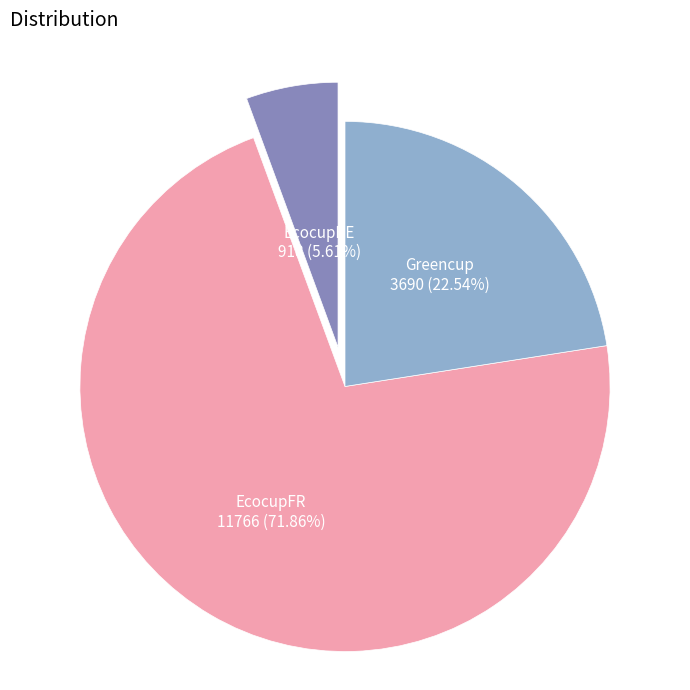

Does any single category account for the majority?

Yes